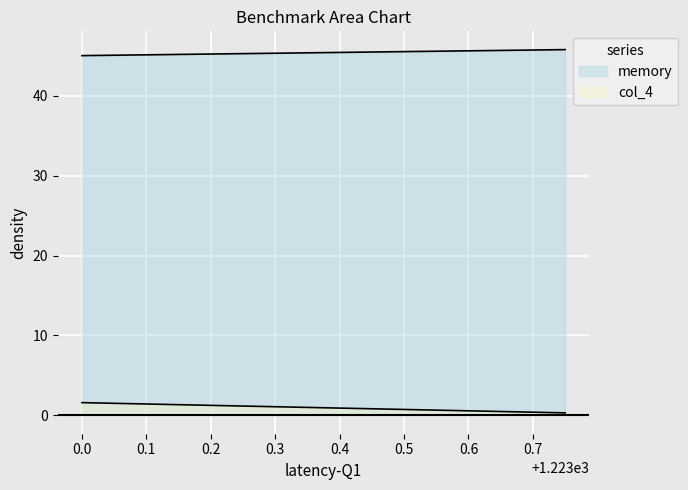

Rank the series by their maximum value, from lowest to highest.

col_4, memory